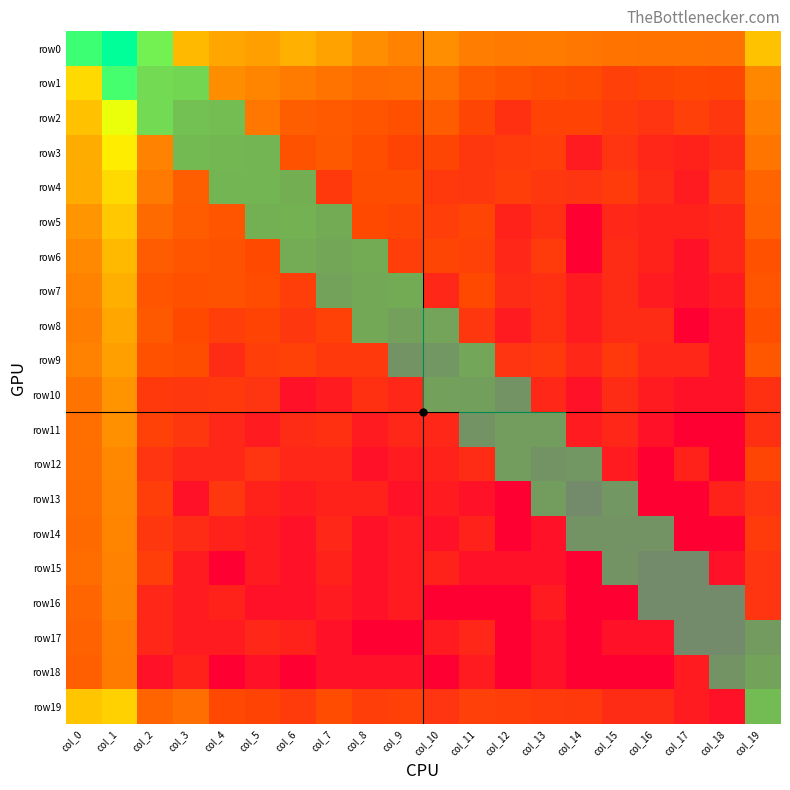

How many positive values does the row0 series have?

3